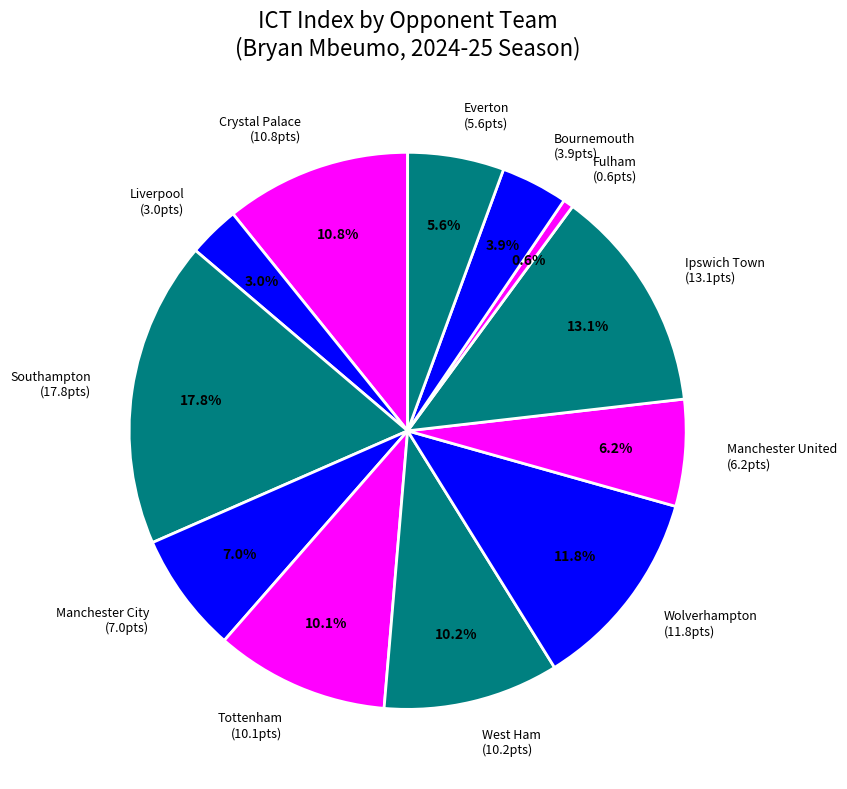

Does Crystal Palace account for over 50% of the chart?

No